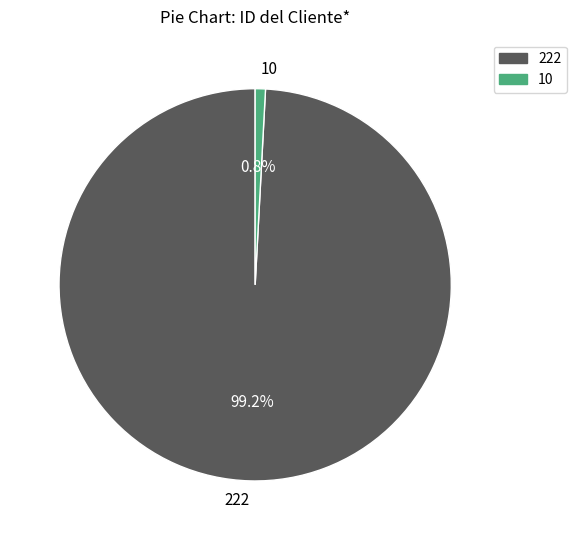

How much of the chart is everything except 222?

0.8%